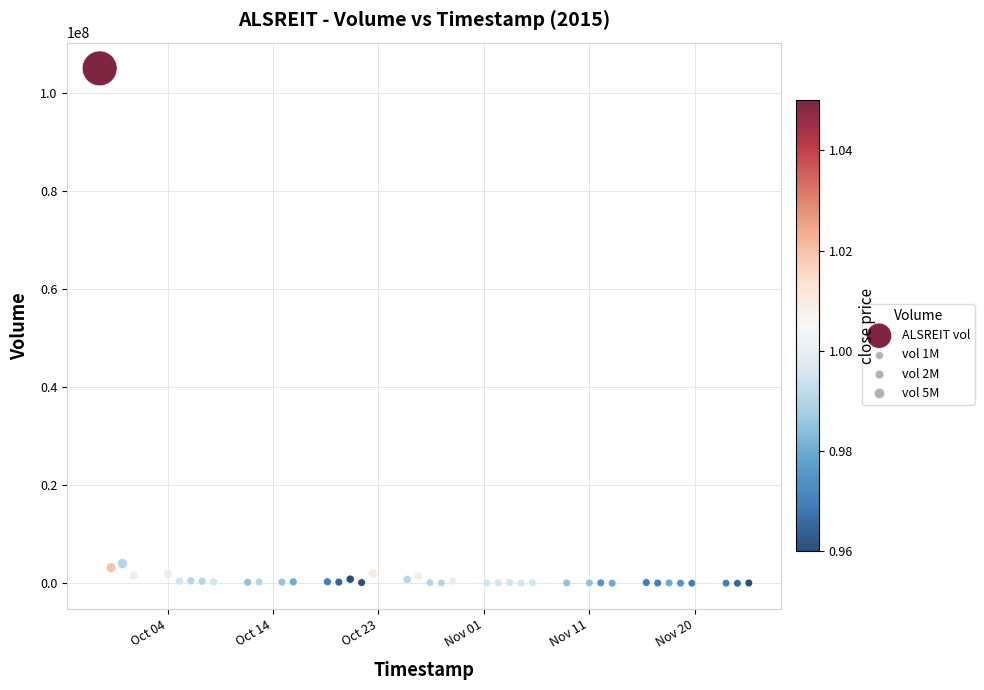

What is the range of Y values (max minus min)?

104935000